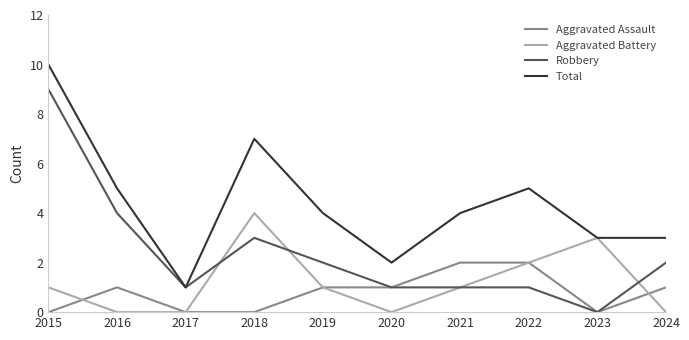

The value of Total at 2023 is 5. True or false?

False